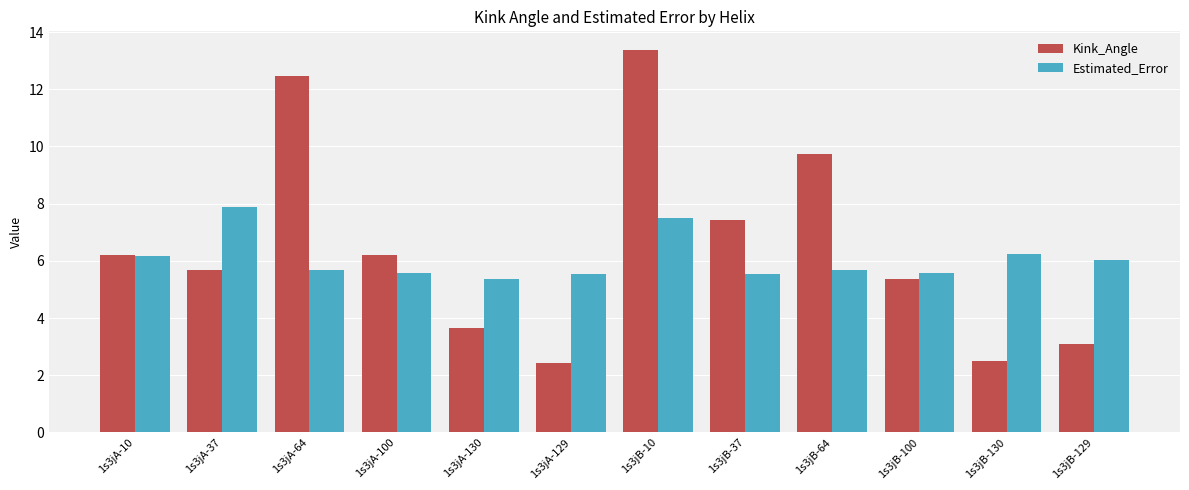

What is the total value across all series at 1s3jA-64?

18.2